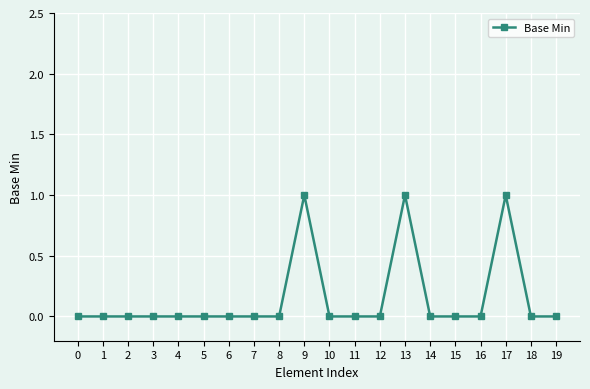

What is the change in value from 12 to 17?

+1